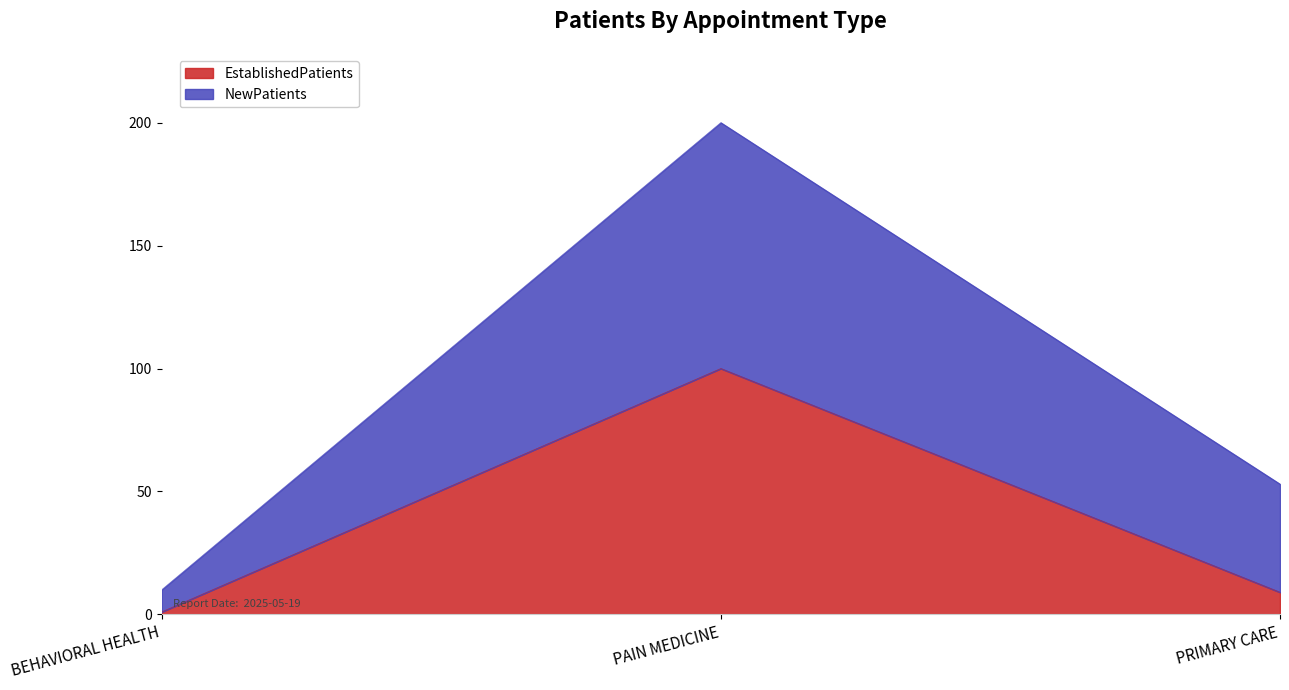

At how many categories does at least one series exceed 149?

1